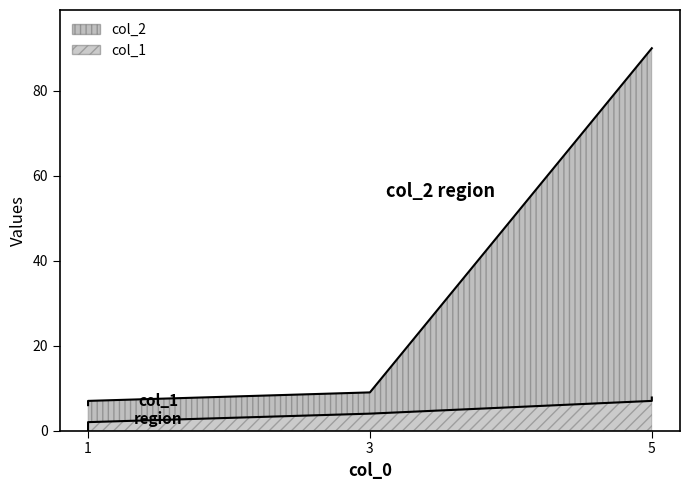

Rank the series by their average value, from highest to lowest.

col_2, col_1